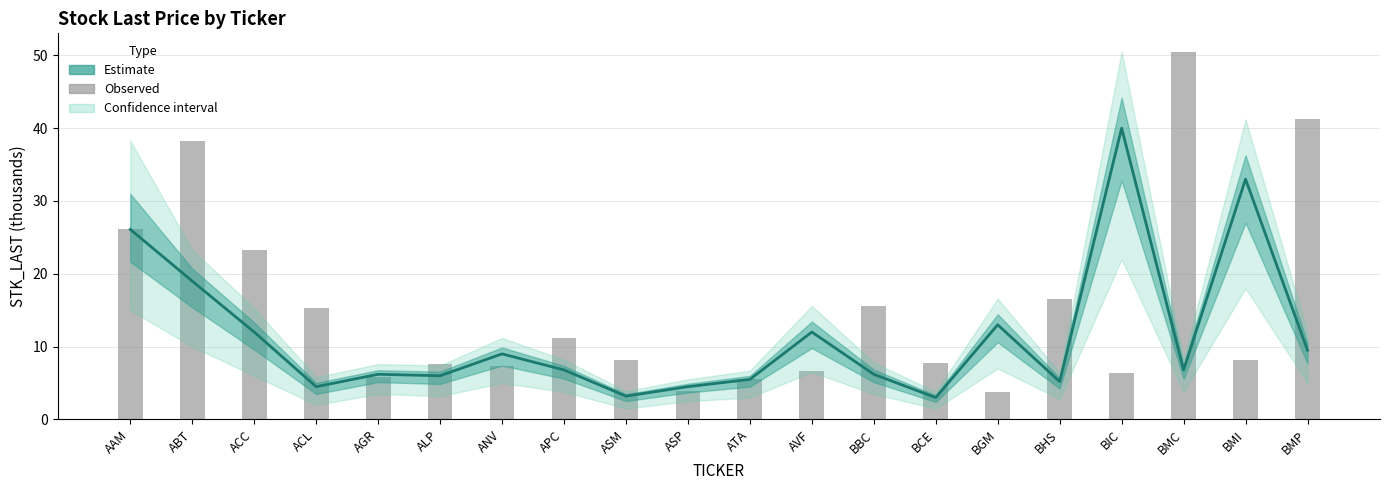

What is the sum of all Estimate (median) values?

231.5